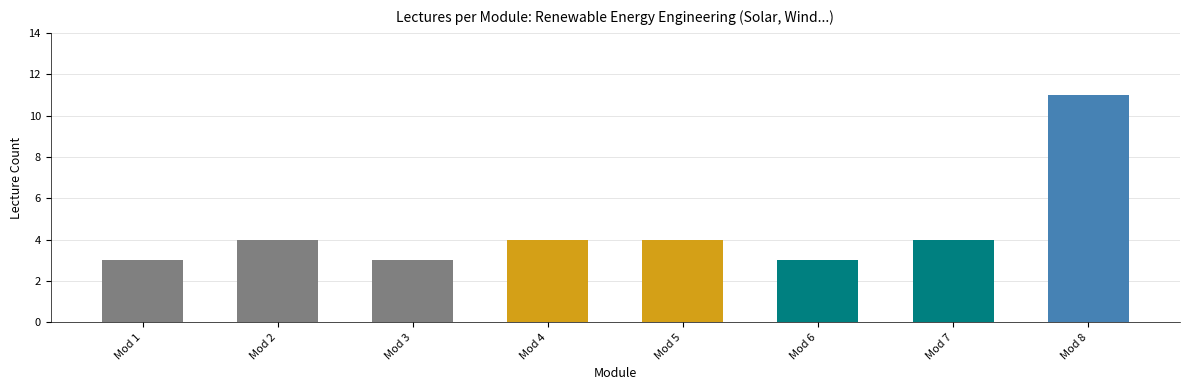

What is the greatest value displayed?

11